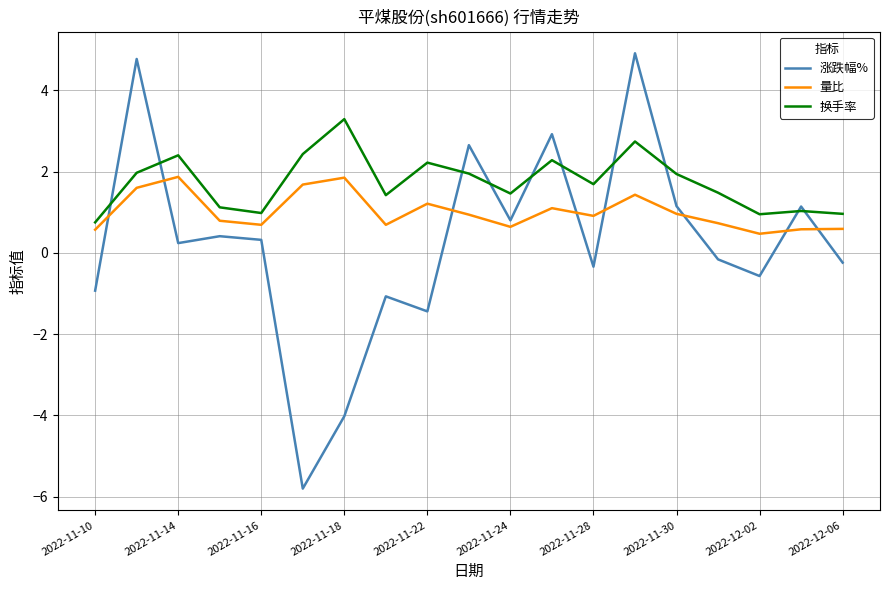

What is the maximum value shown in the chart?

4.9